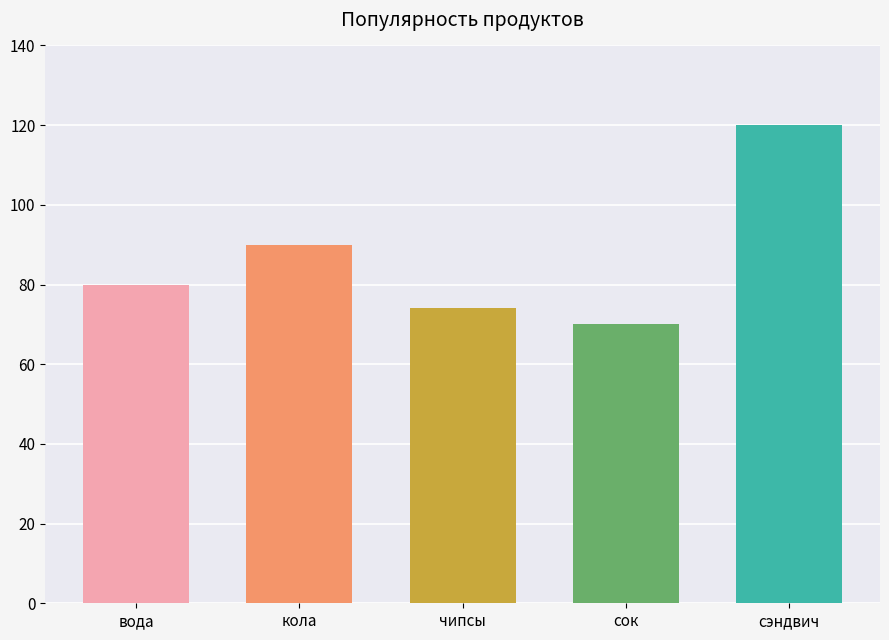

Rank the categories by value from highest to lowest.

сэндвич, кола, вода, чипсы, сок